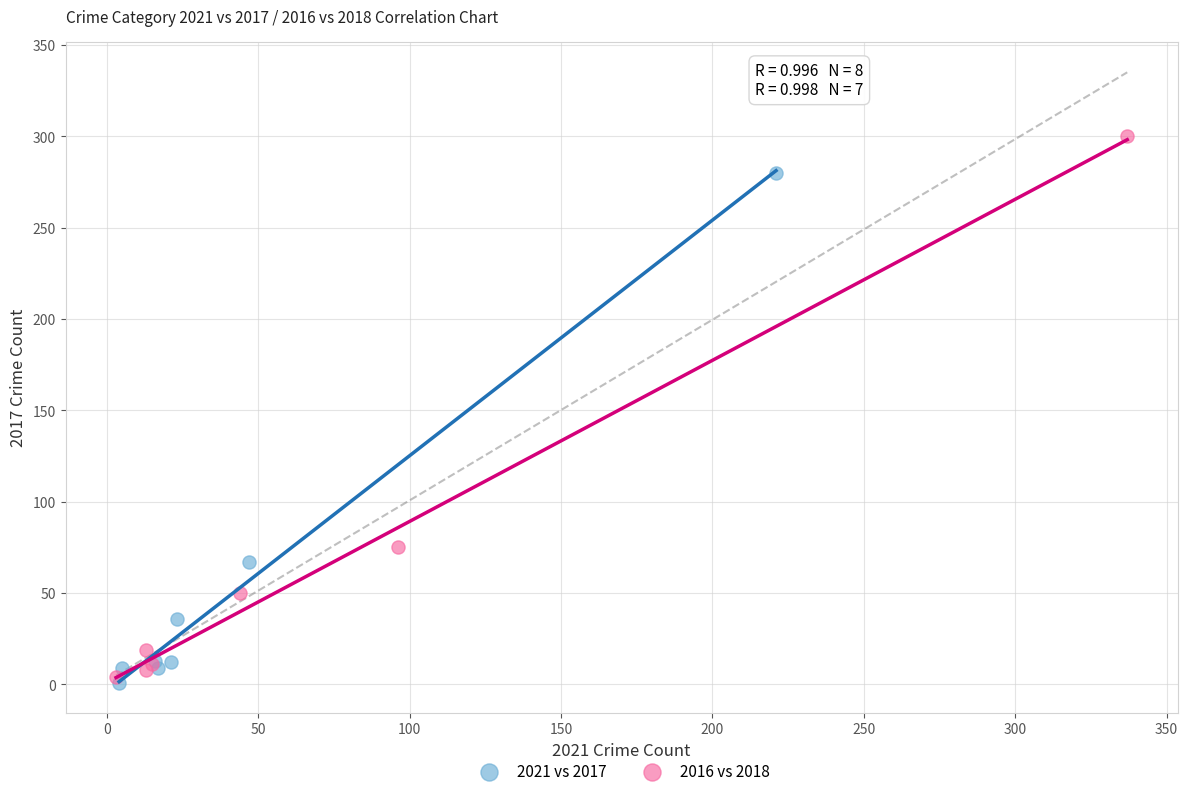

Which series has the largest Y range (max minus min)?

2016 vs 2018